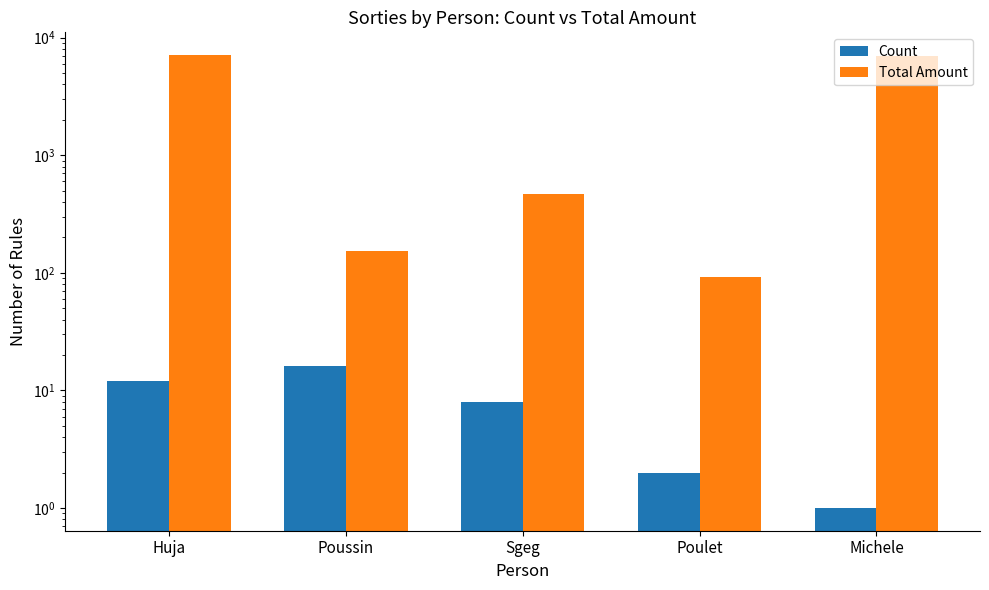

Where is Count nearest to the value 8?

Sgeg